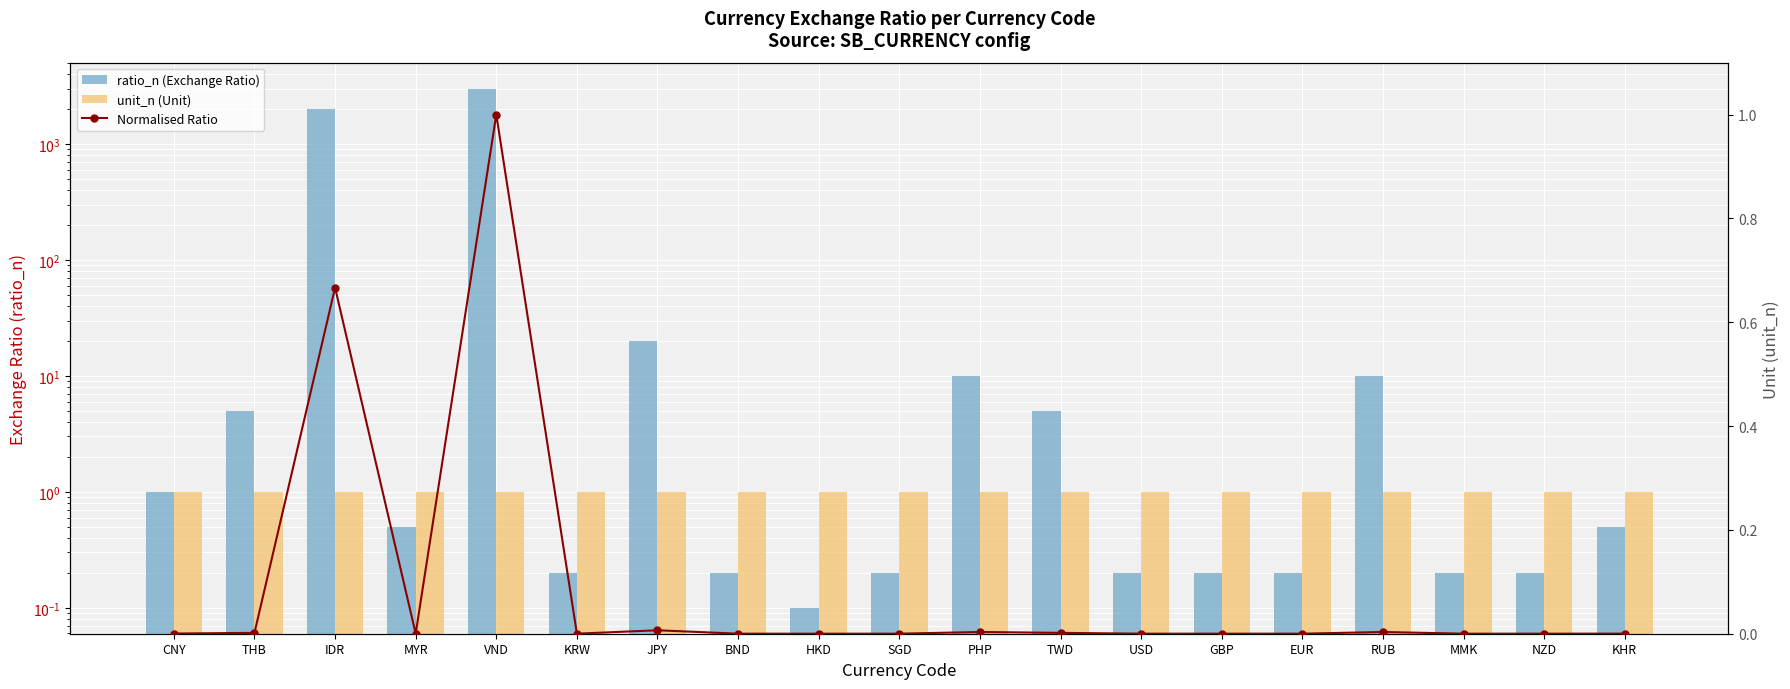

Which category has the lowest value in the Normalised Ratio series?

HKD